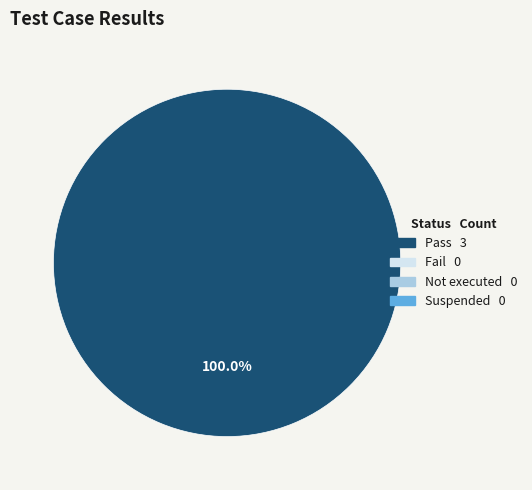

Does any single category account for the majority?

Yes